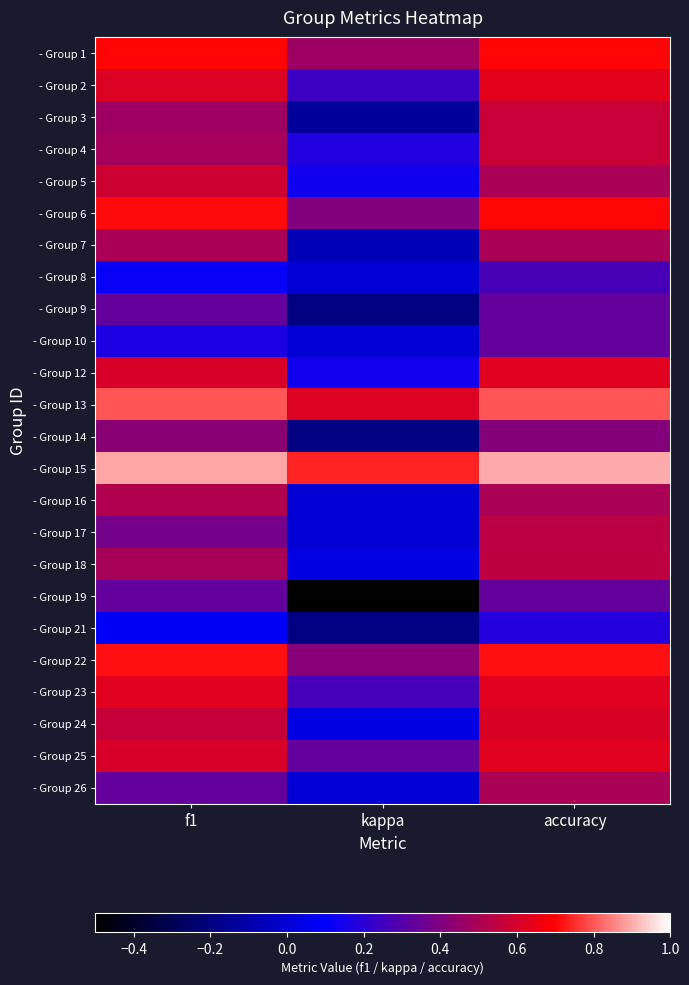

Which category has the highest value across all series?

accuracy